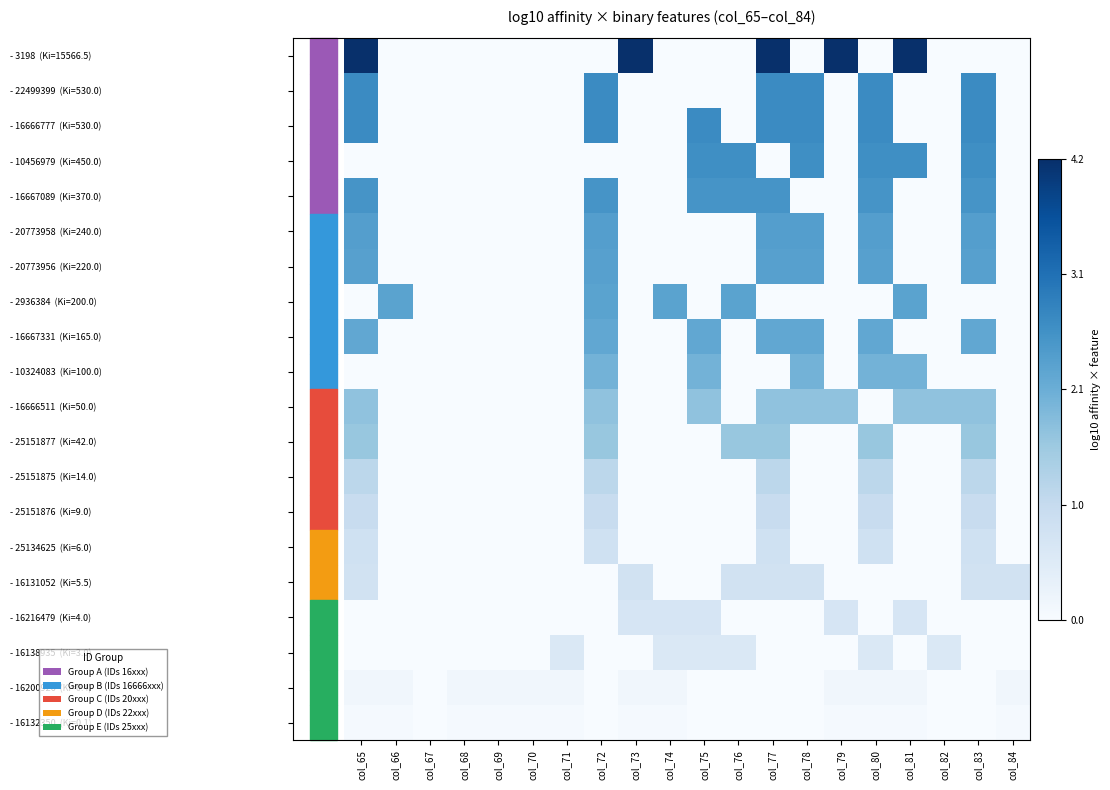

Which label corresponds to the smallest value in the chart?

col_66